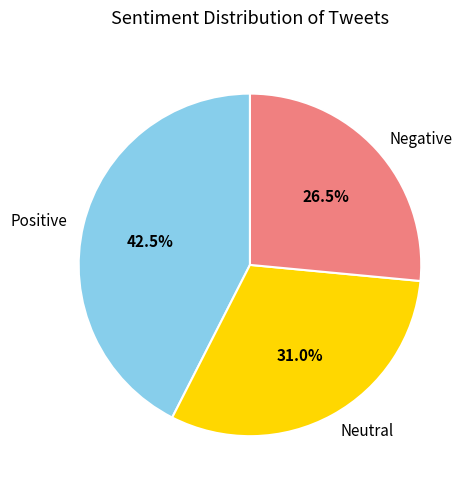

Which category has the biggest portion of the pie?

Positive